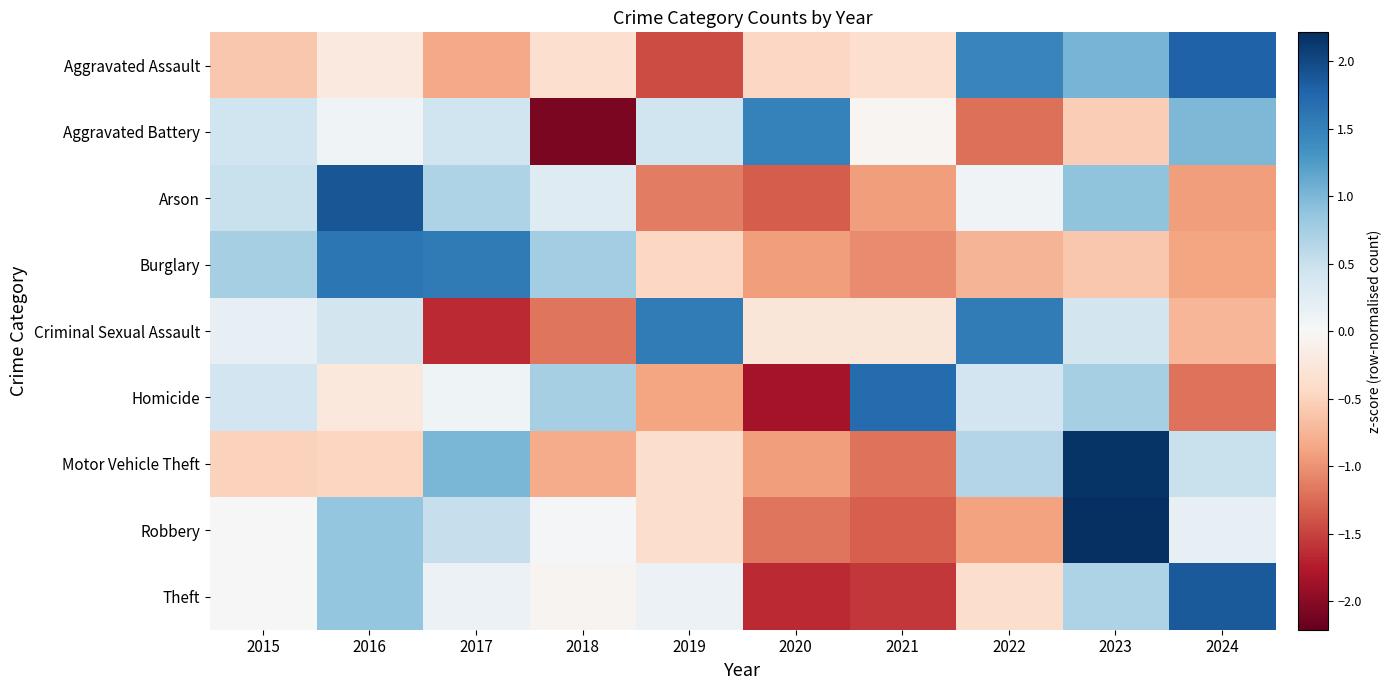

How many categories are shown in the chart?

10